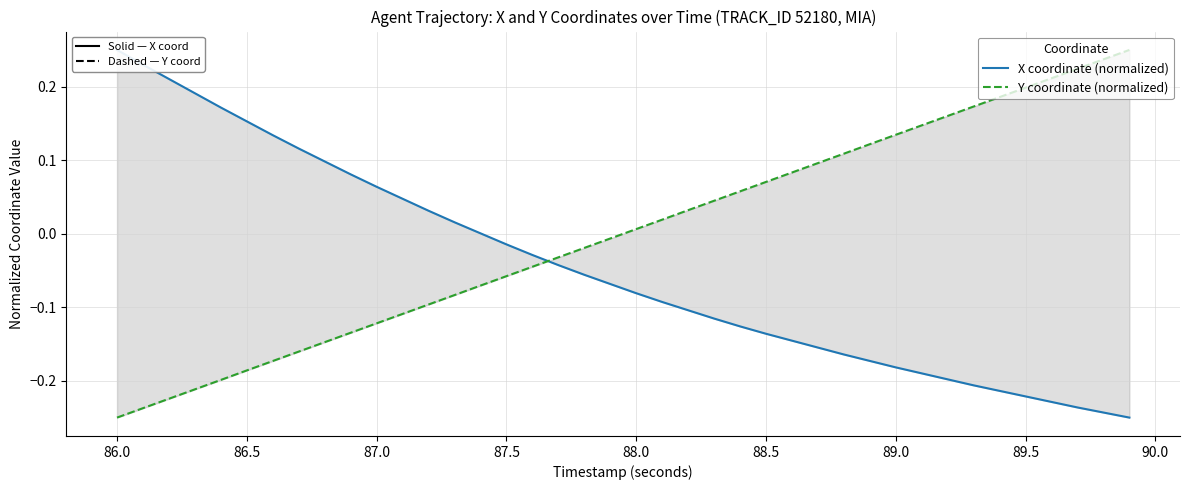

What is the difference between the maximum and minimum values in the X coordinate (normalized) series?

0.5